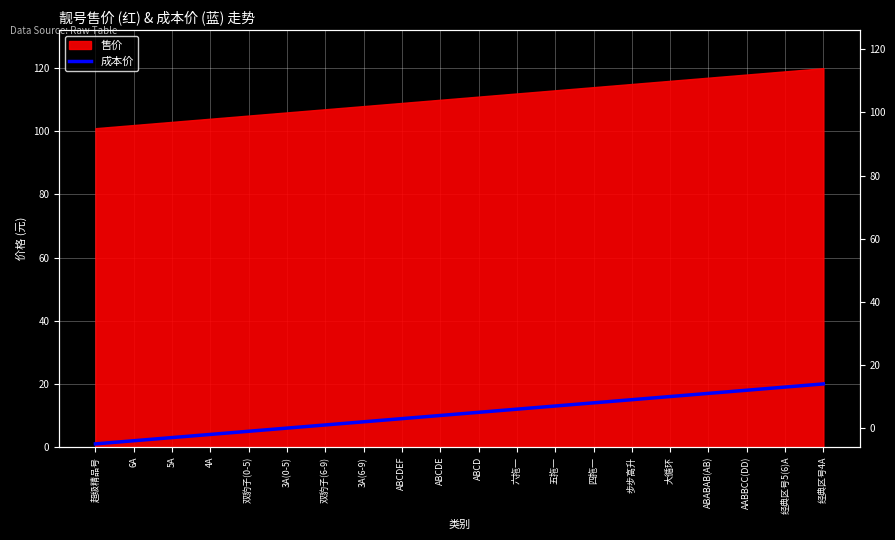

Rank the categories by value from highest to lowest.

经典区号4A, 经典区号5(6)A, AABBCC(DD), ABABAB(AB), 大循环, 步步高升, 四拖一, 五拖一, 六拖一, ABCD, ABCDE, ABCDEF, 3A(6-9), 双豹子(6-9), 3A(0-5), 双豹子(0-5), 4A, 5A, 6A, 超级精品号